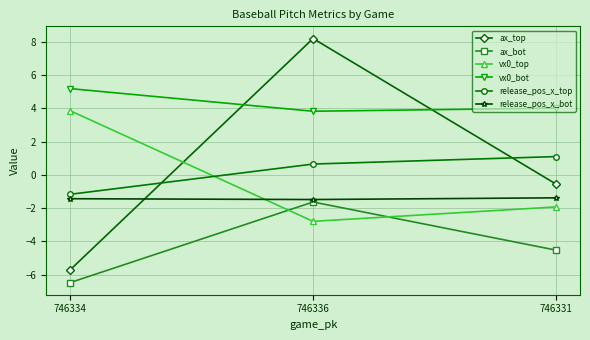

The vx0_bot series shows 3.8 at 746336. True or false?

True